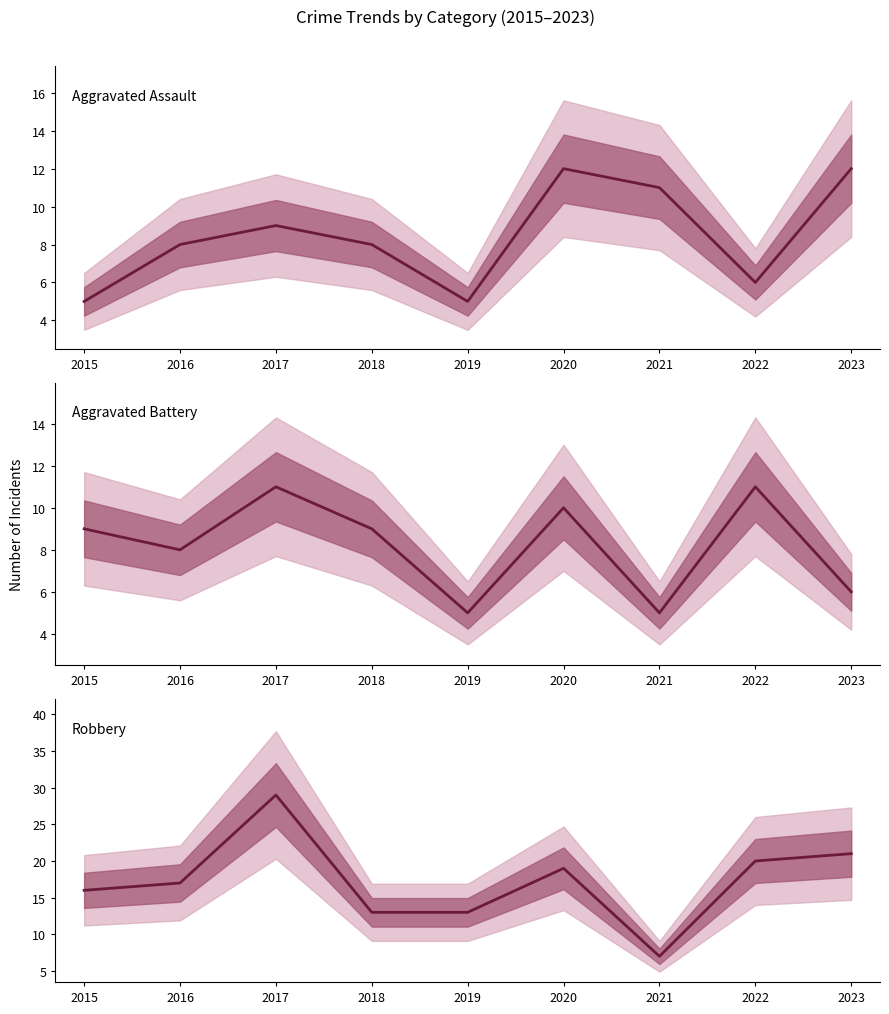

Count the number of data series in this chart.

3